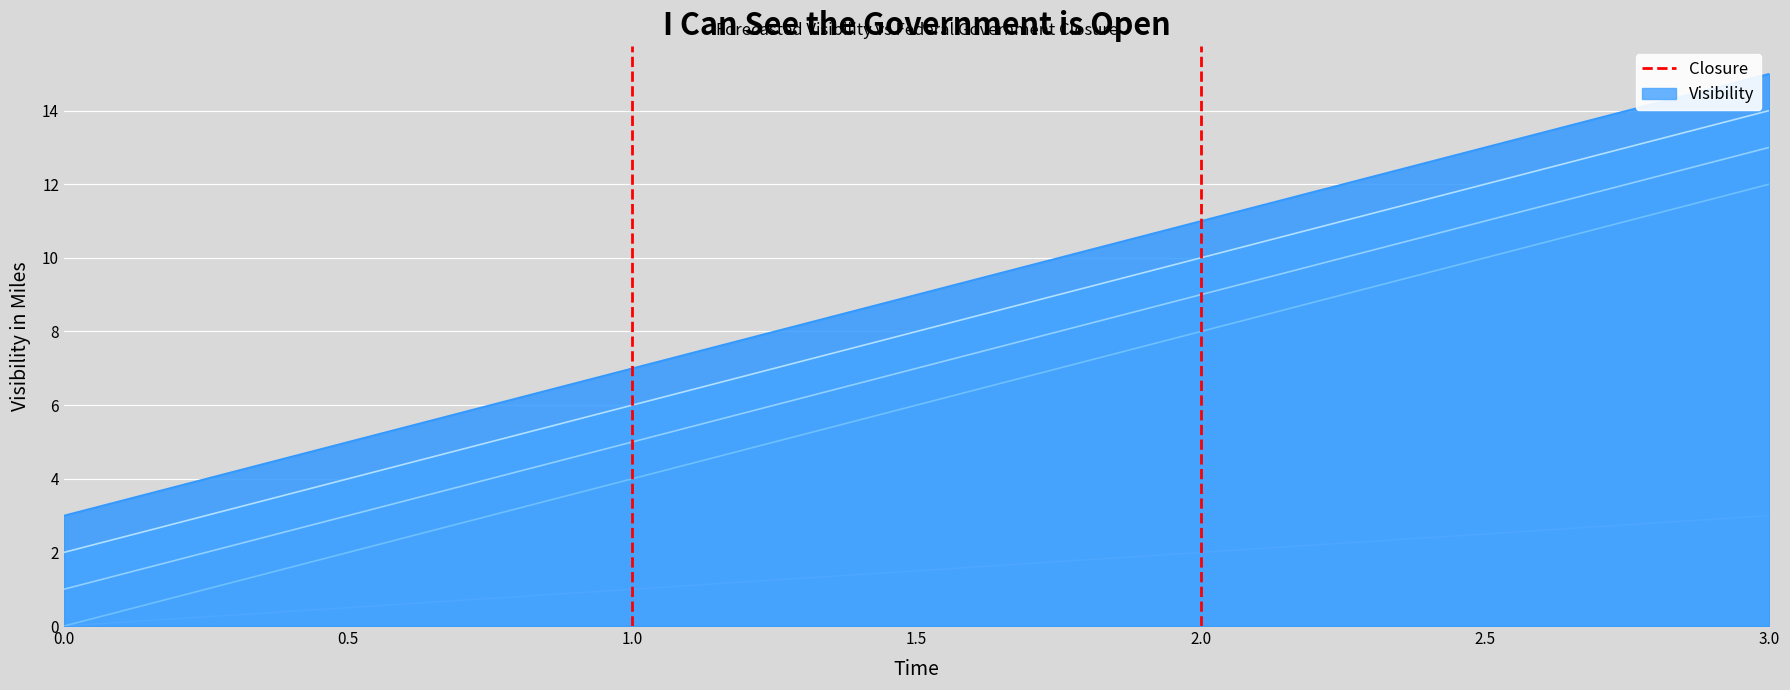

How many lines are shown in the chart?

5